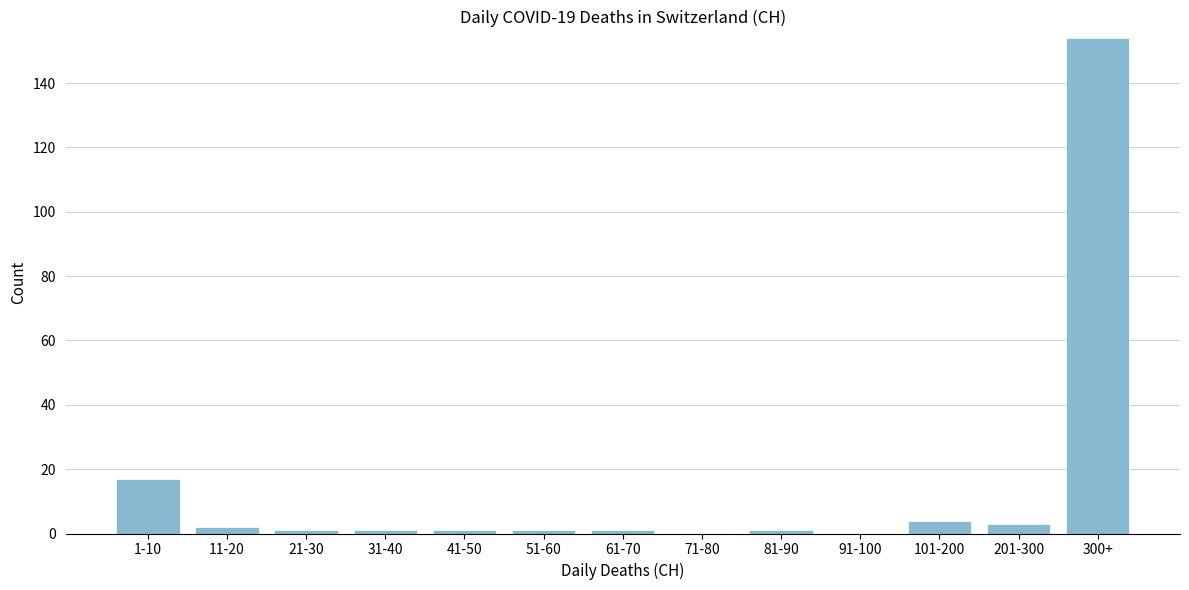

Reading left to right, transcribe all the data shown in this chart.

1-10=17	11-20=2	21-30=1	31-40=1	41-50=1	51-60=1	61-70=1	71-80=0	81-90=1	91-100=0	101-200=4	201-300=3	300+=154